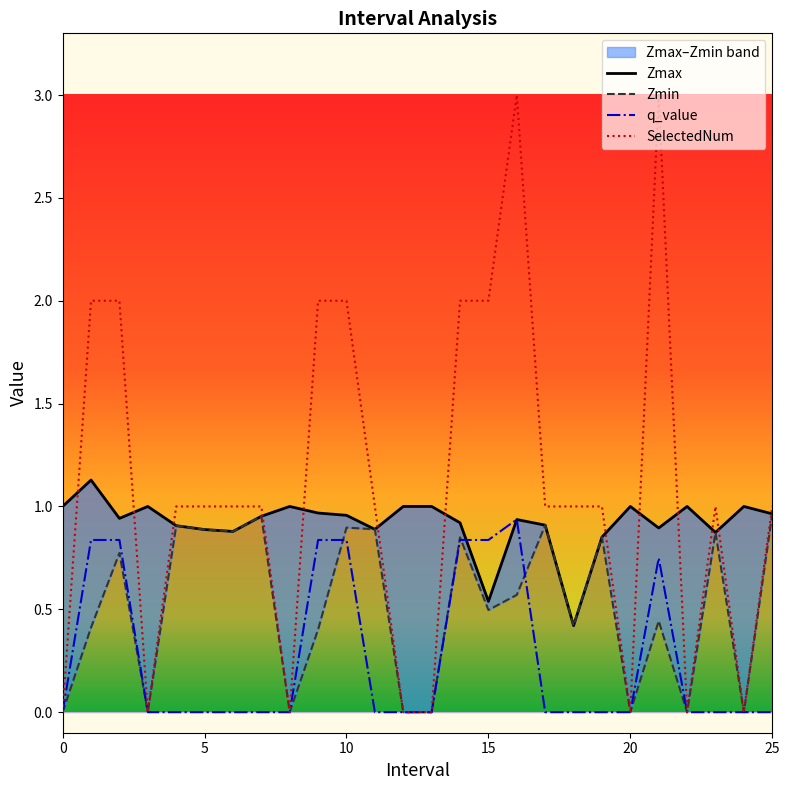

What is the label of the 5th point from the left?

4.0